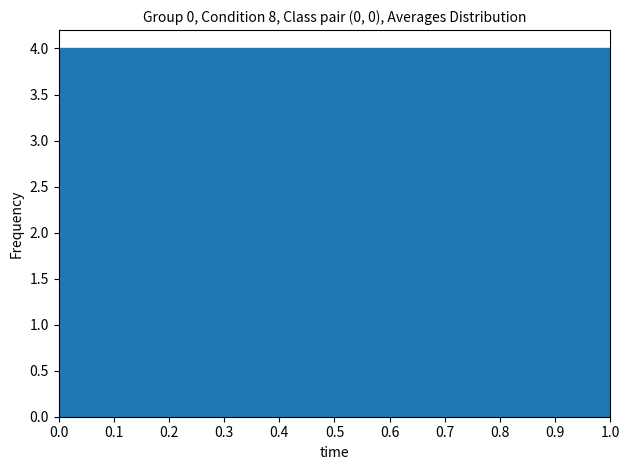

Reading left to right, transcribe this chart: for each bar, give the range it covers on the x-axis and its height. The values are not printed on the chart, so give them approximately, as read against the axis.

0.0 to 0.1: 4
0.1 to 0.2: 4
0.2 to 0.3: 4
0.3 to 0.4: 4
0.4 to 0.5: 4
0.5 to 0.6: 4
0.6 to 0.7: 4
0.7 to 0.8: 4
0.8 to 0.9: 4
0.9 to 1.0: 4